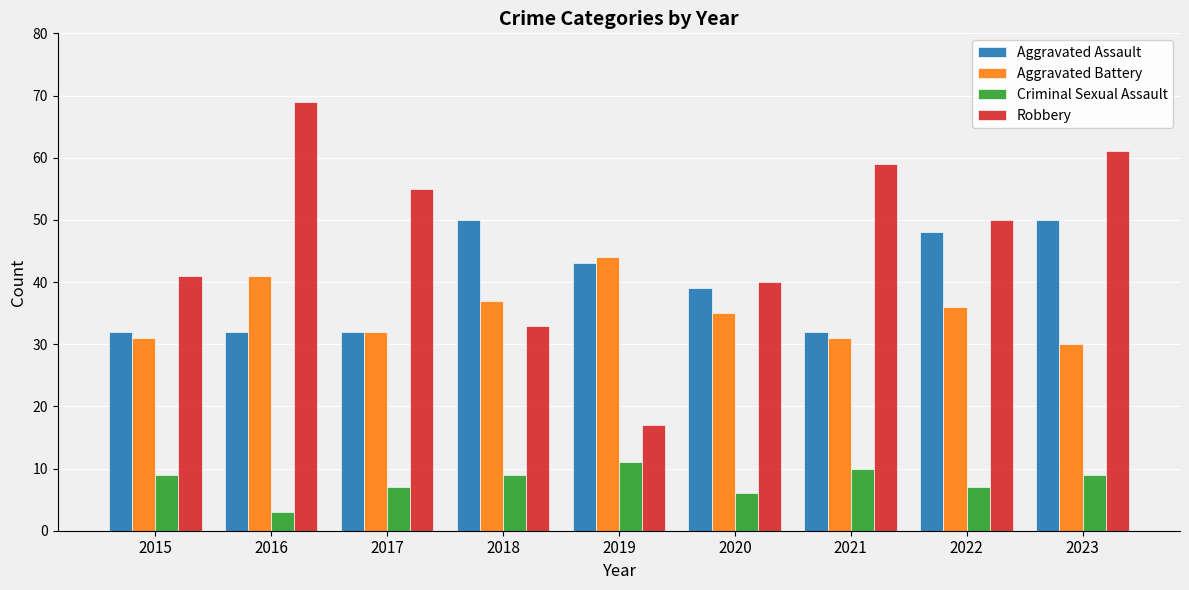

How many bars are there in each group?

4